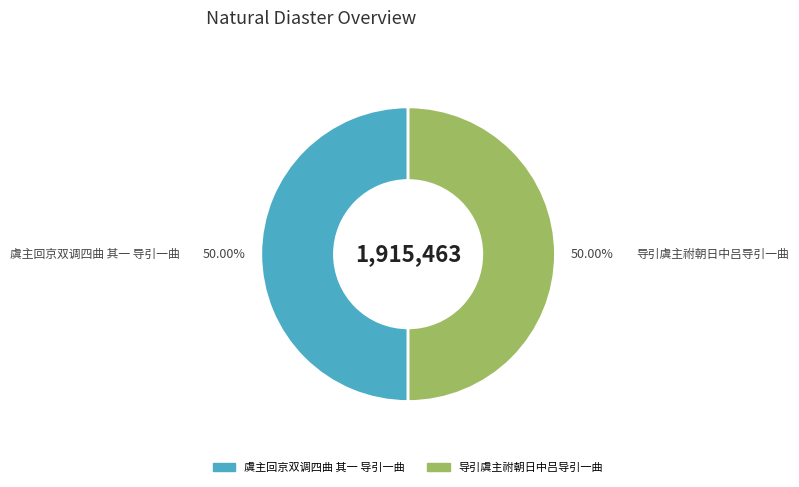

How many slices are in this pie chart?

2